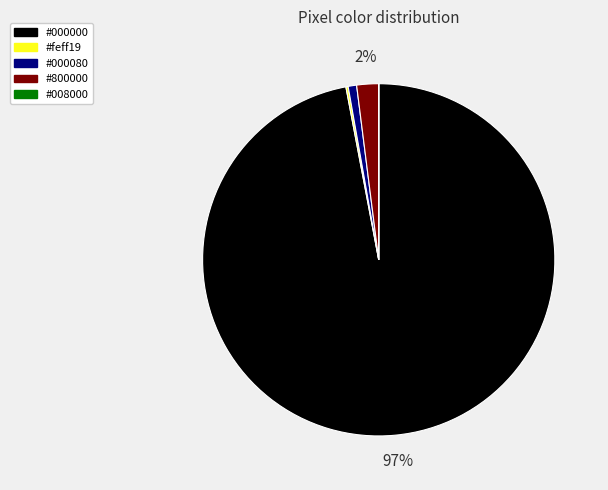

Does any single category account for the majority?

Yes